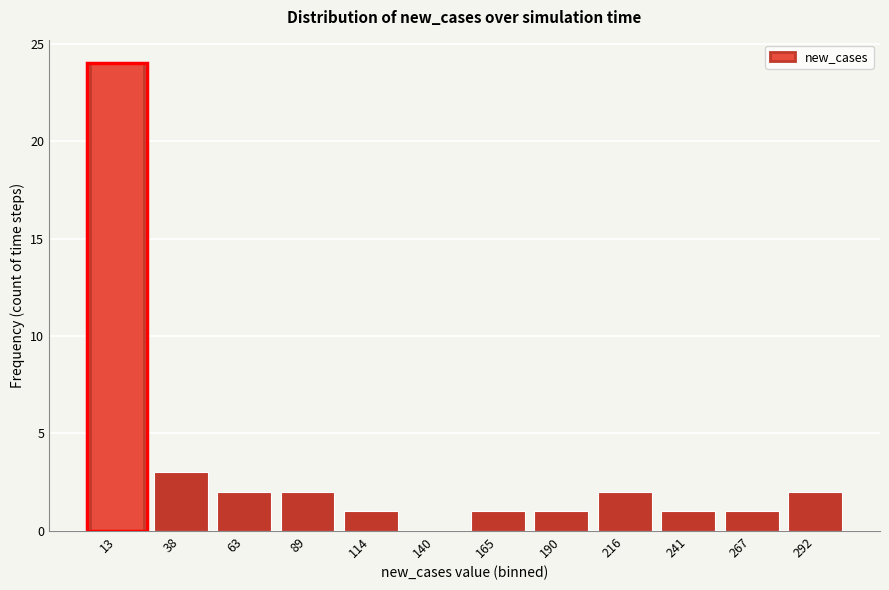

Reading left to right, what are all the values shown in this chart?

13=24	38=3	63=2	89=2	114=1	140=0	165=1	190=1	216=2	241=1	267=1	292=2